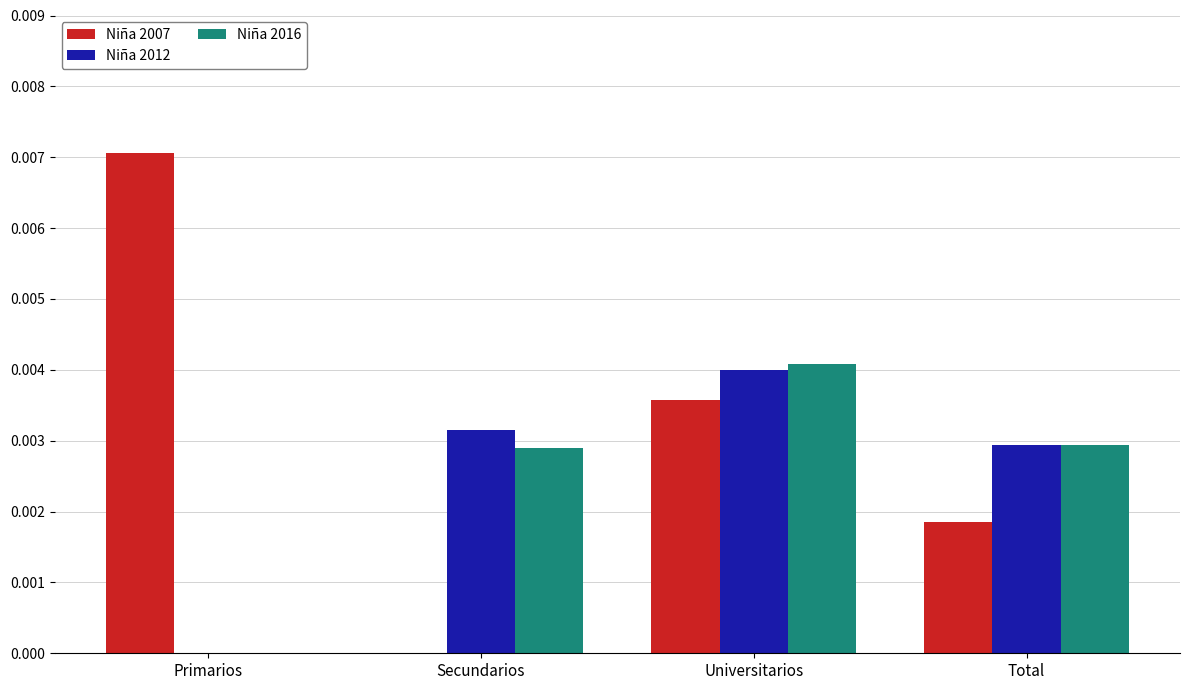

Is the value of Niña 2016 at Universitarios greater than the value of Niña 2007 at Universitarios?

Yes